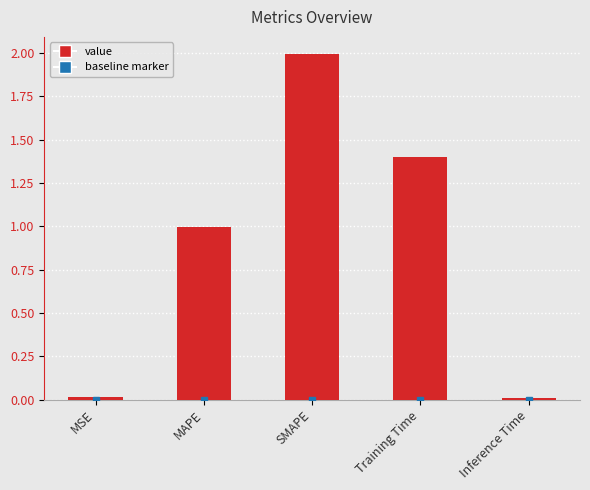

Are the bars grouped side by side (vs. stacked)?

No